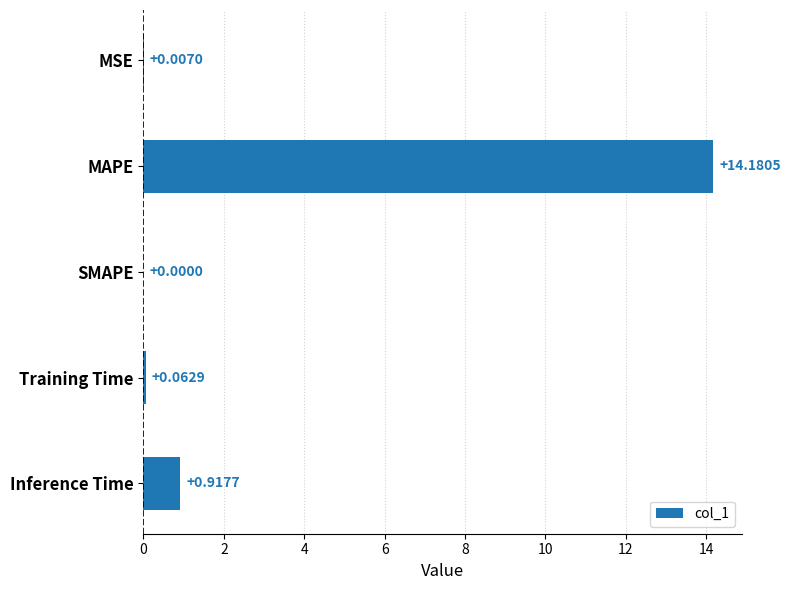

Which has a higher value, MSE or Inference Time?

Inference Time